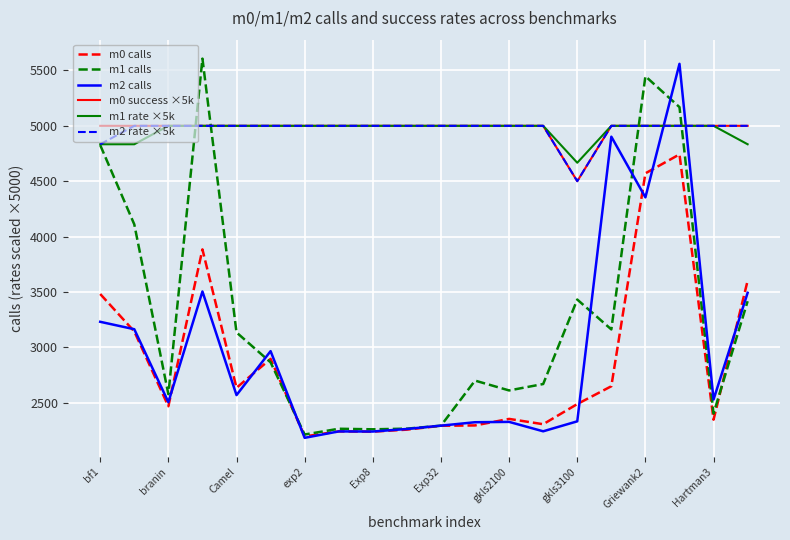

What is the highest value of the m1 calls series?

5607.0